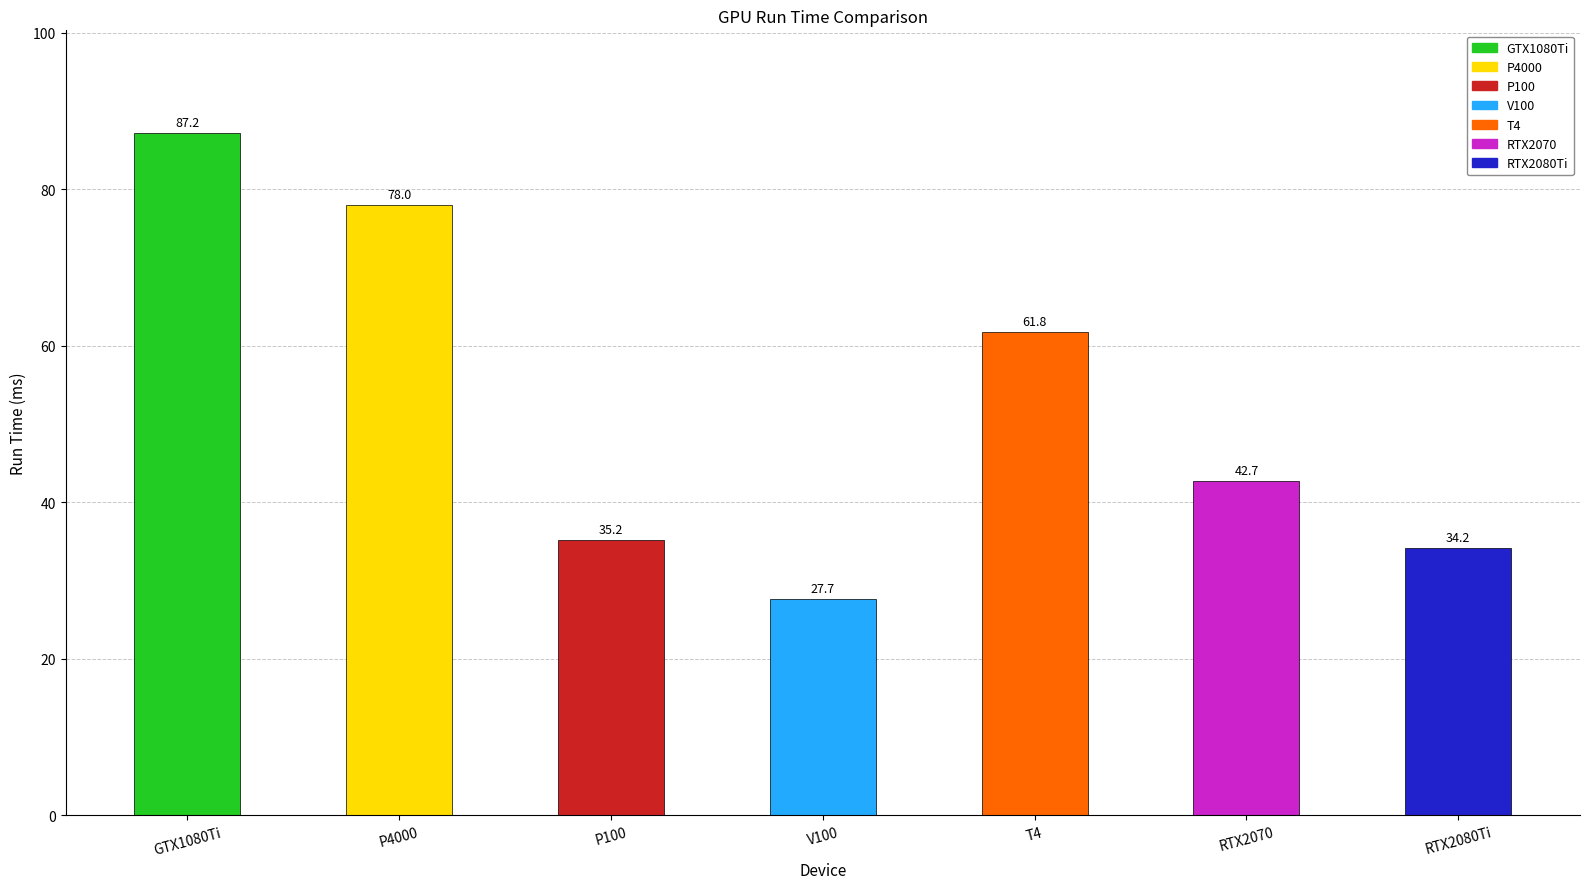

What position from the right is P100?

5